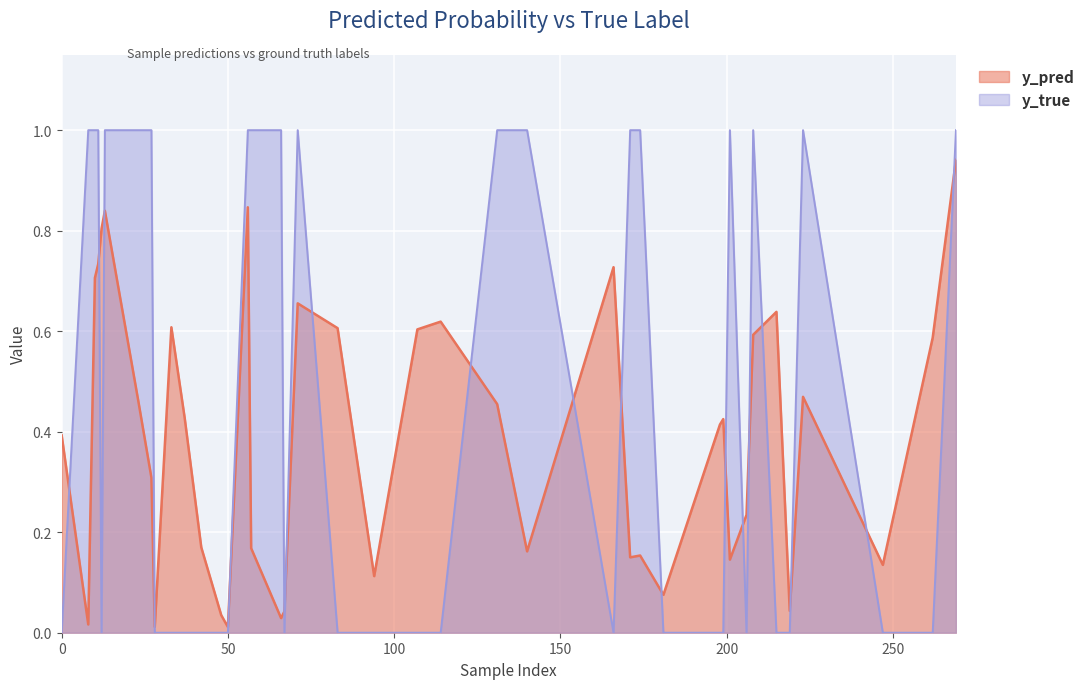

Does the chart display data point markers on the line(s)?

No